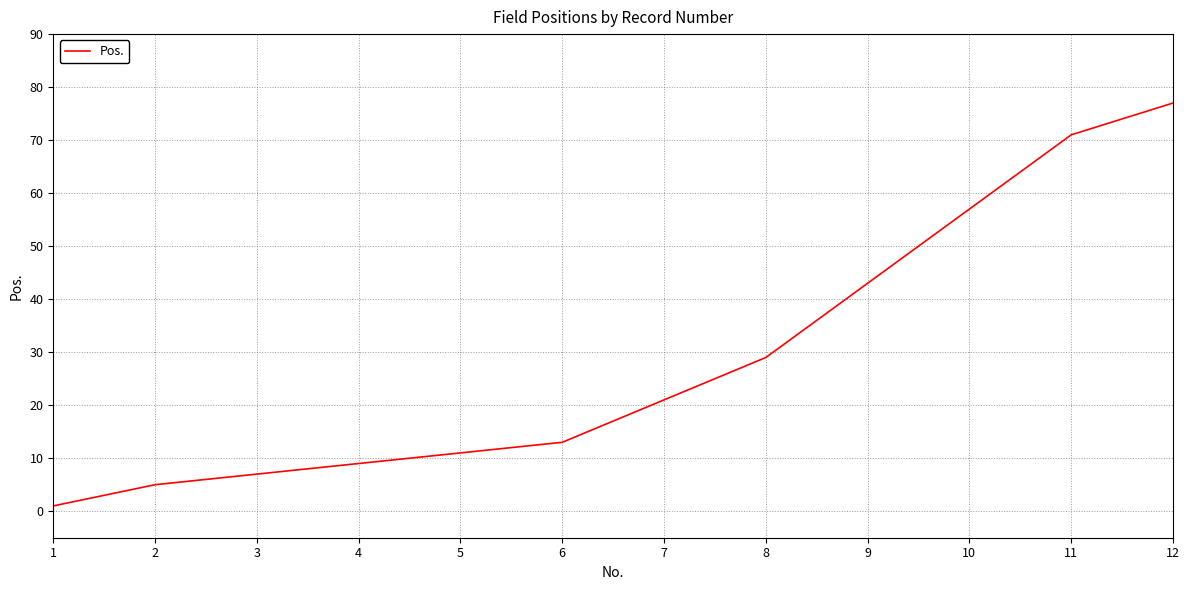

True or false: the data shows 43 at 9.

True